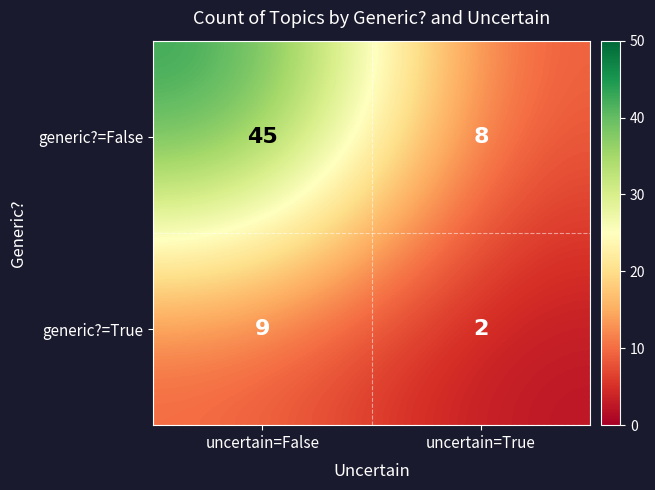

What is the smallest value displayed?

2